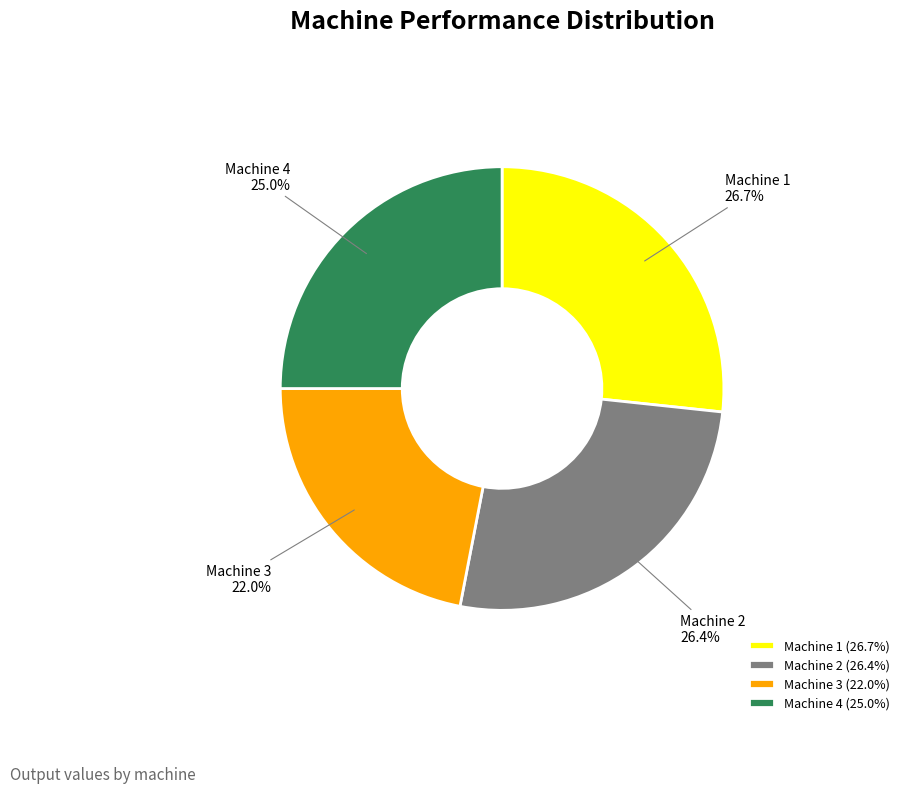

Between Machine 3 and Machine 2, which is larger?

Machine 2